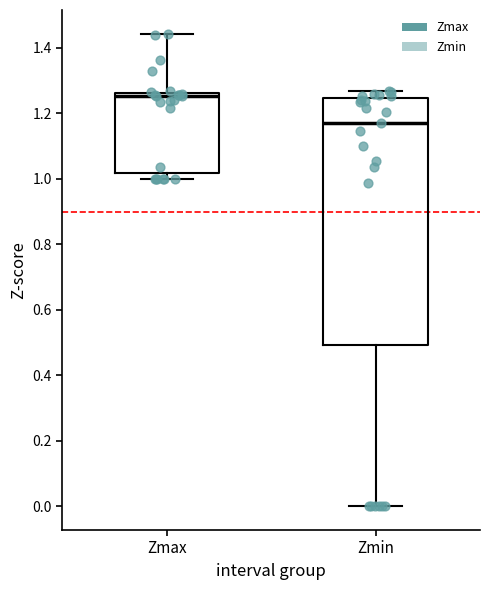

Which box is the tallest, from its lower edge to its upper edge?

Zmin